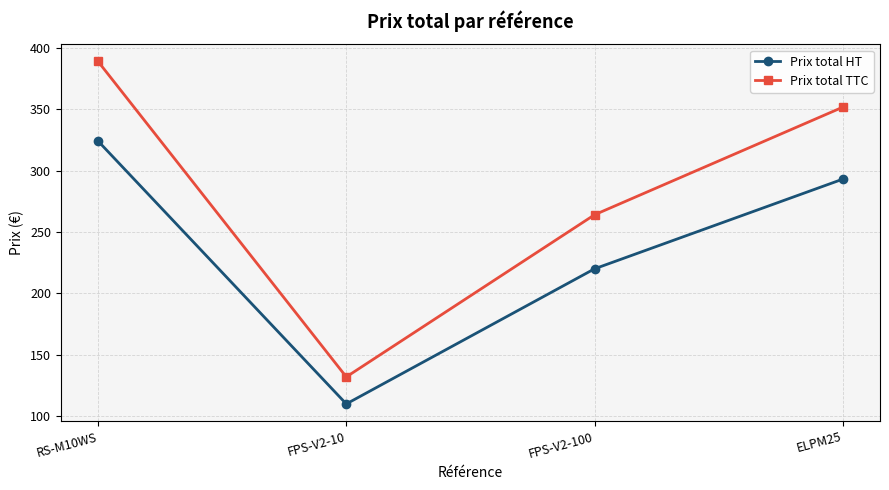

True or false: Prix total HT has a value of 293.0 at ELPM25.

True